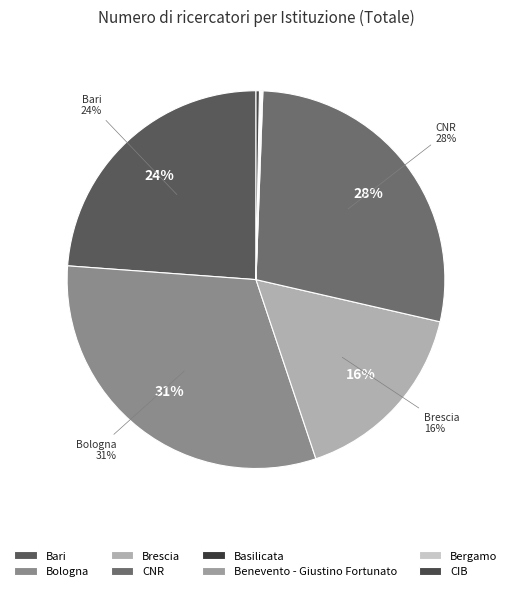

Rank the categories by value from highest to lowest.

Bologna, CNR, Bari, Brescia, CIB, Basilicata, Benevento - Giustino Fortunato, Bergamo